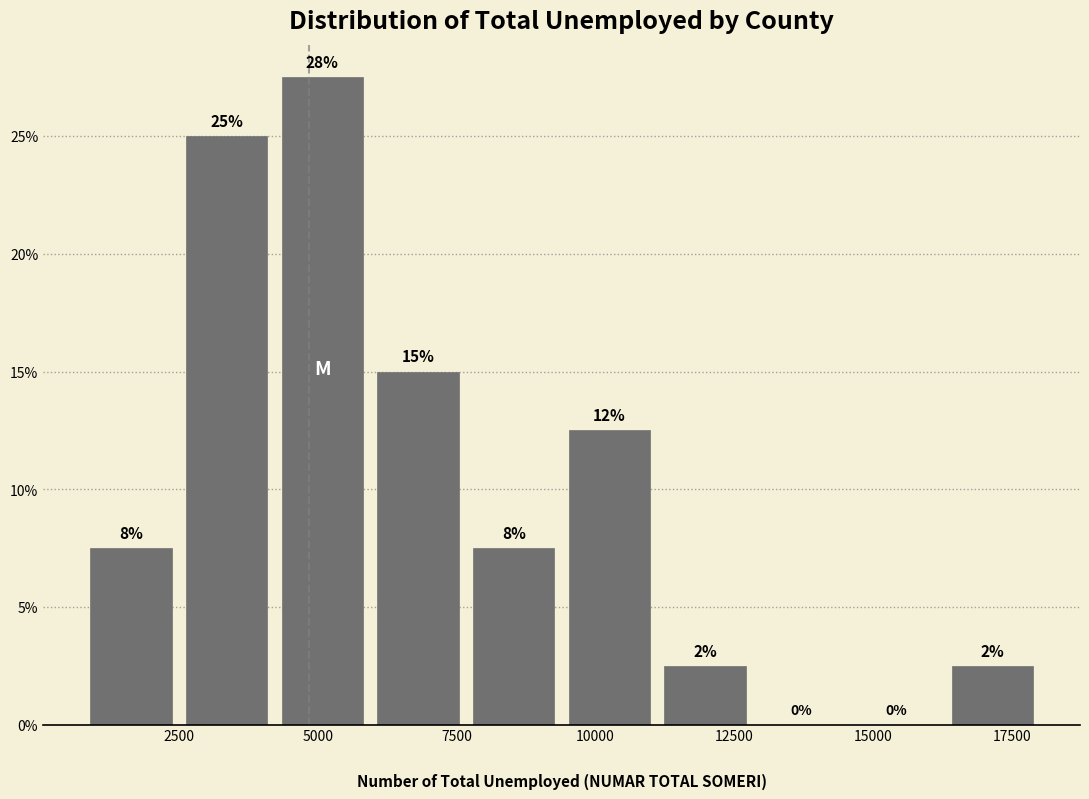

Read against the x-axis, roughly where is the centre of the tallest bar?

5000